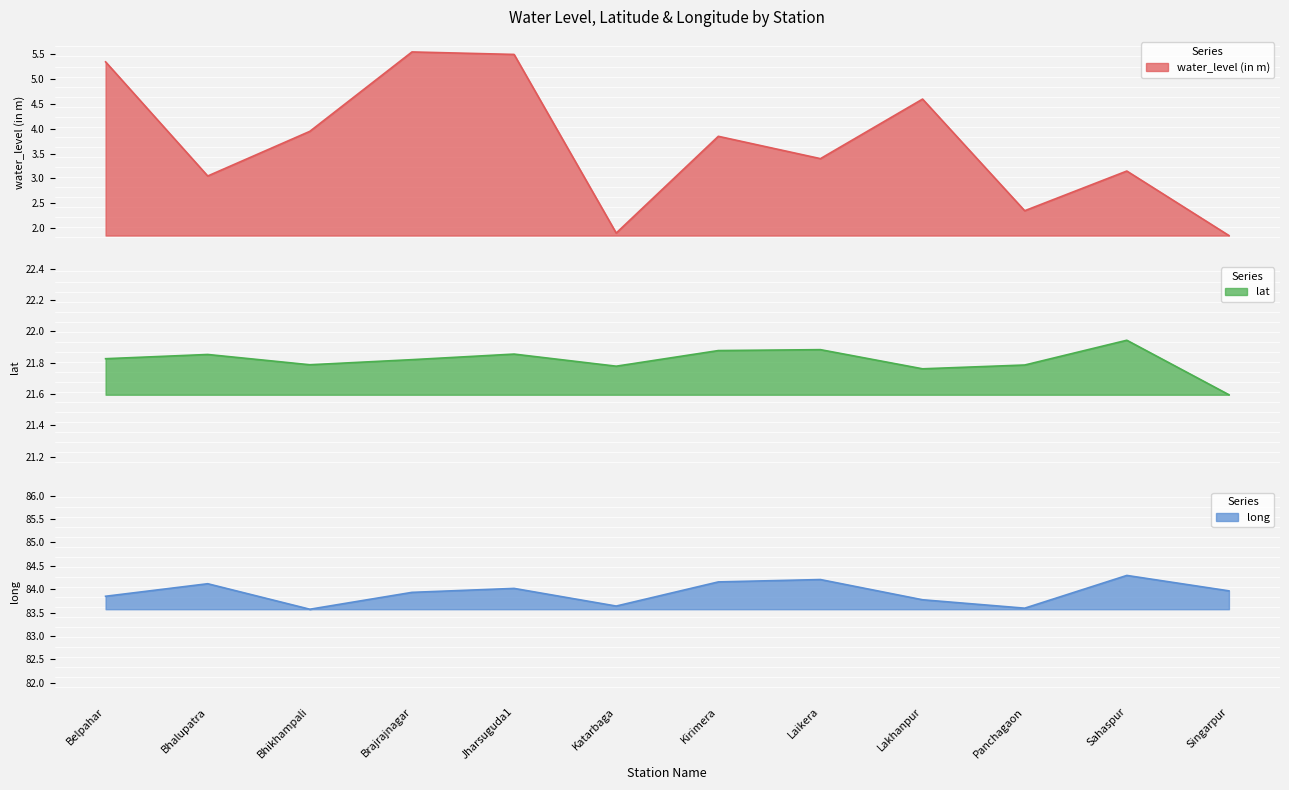

List the series in order of their overall mean, lowest first.

water_level (in m), lat, long